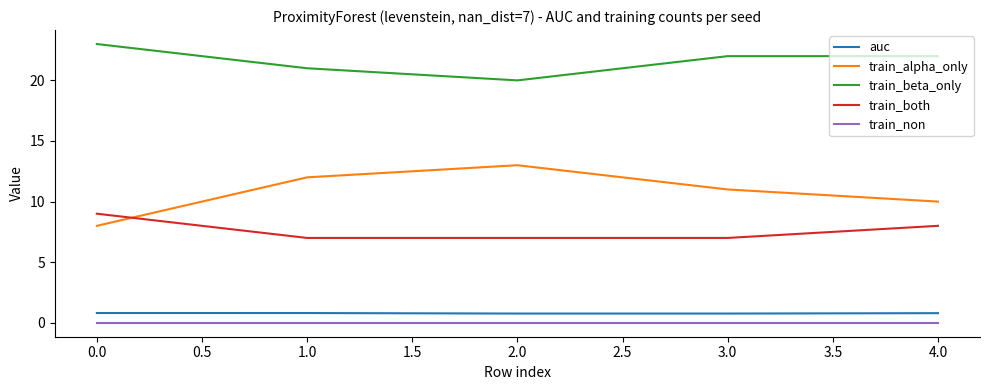

Which category has the highest value in the train_beta_only series?

0.0